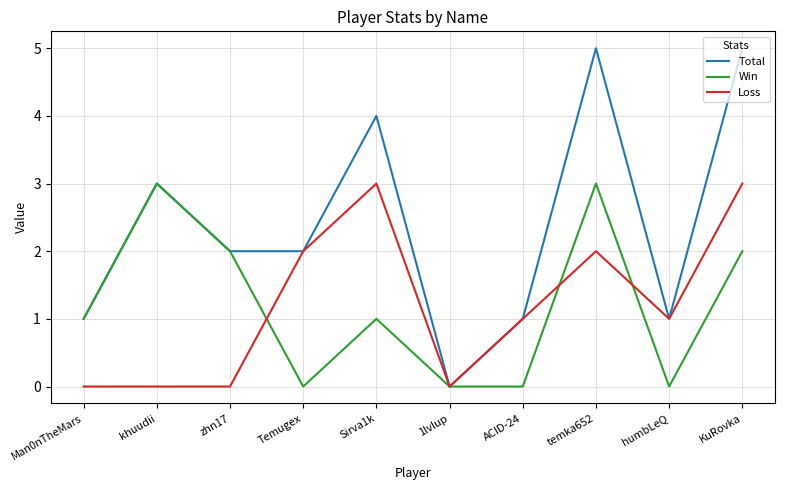

Does the chart have visible grid lines?

Yes